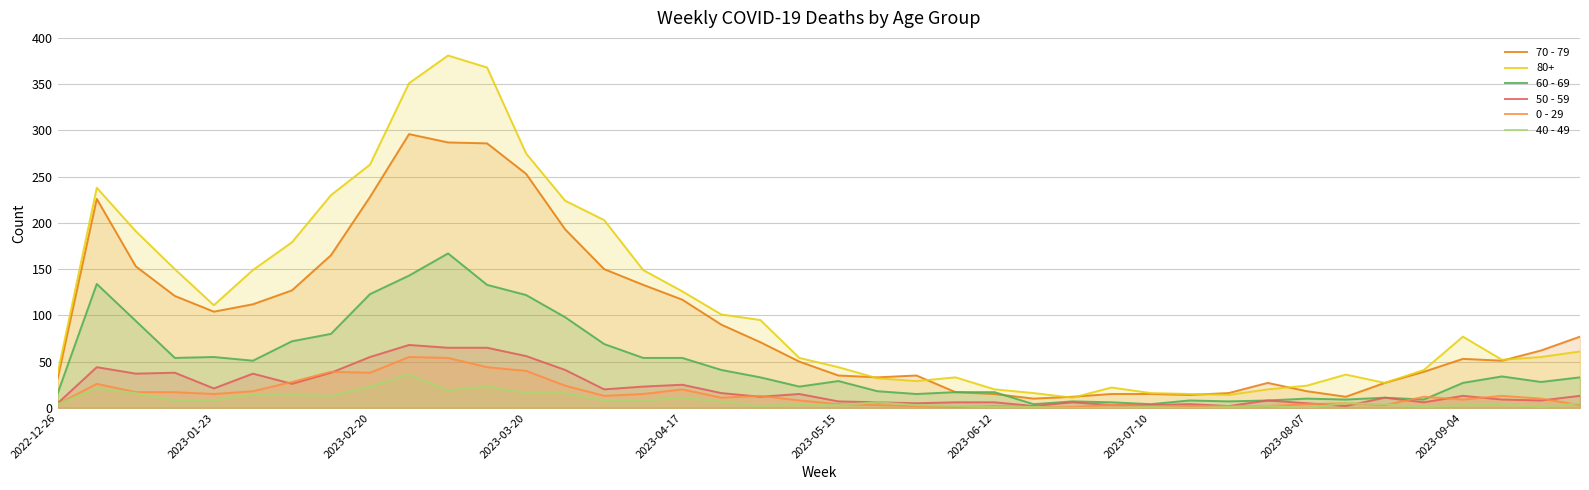

Is the value of 40 - 49 at 29 greater than the value of 50 - 59 at 15?

No